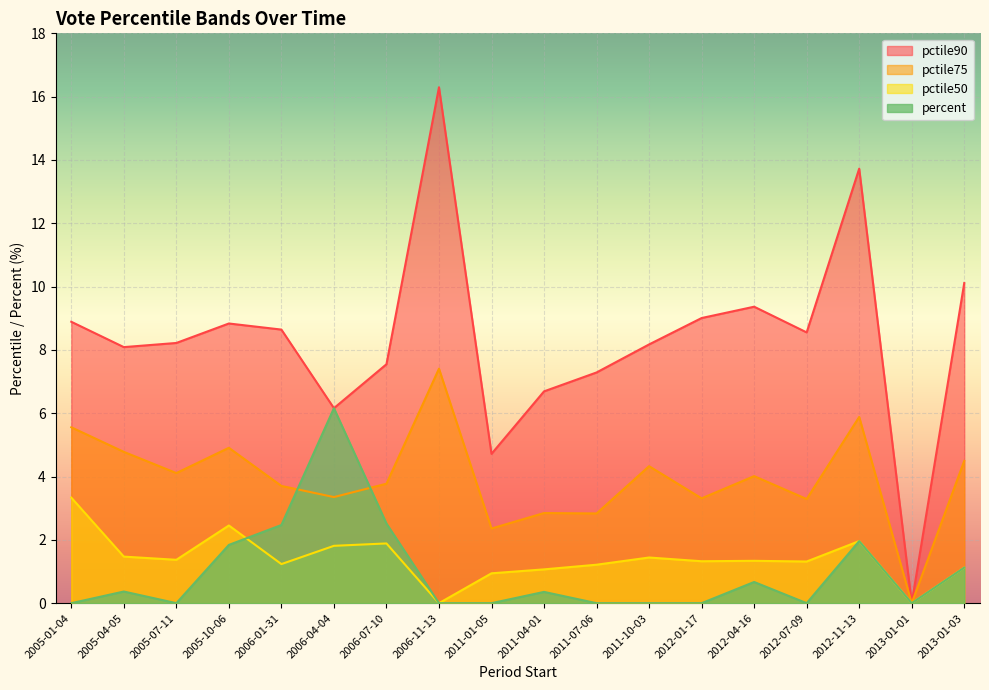

The pctile90 series shows 0.0 at 2013-01-01. True or false?

True